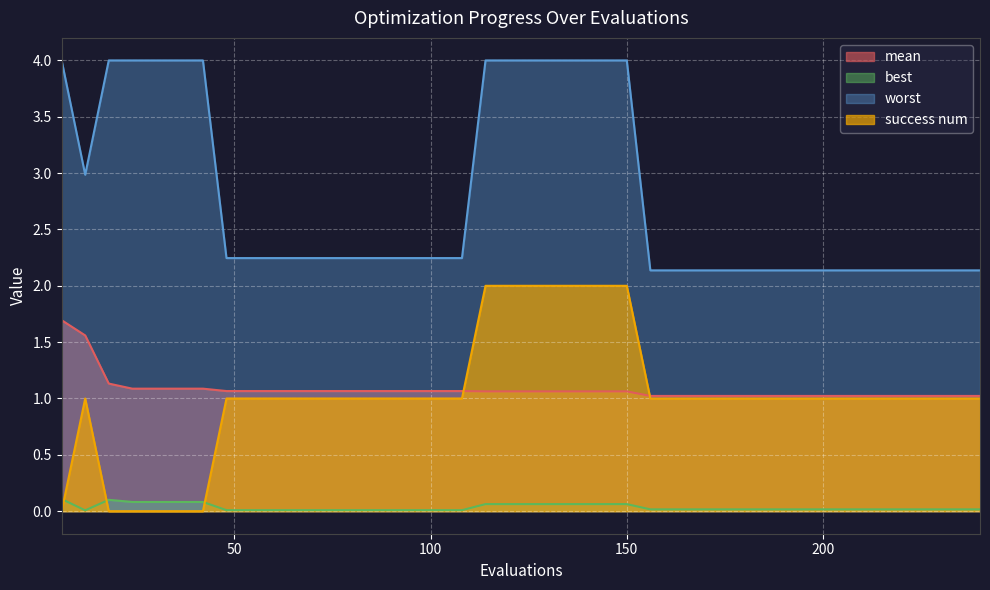

True or false: worst has more than 0 interior local peaks.

False